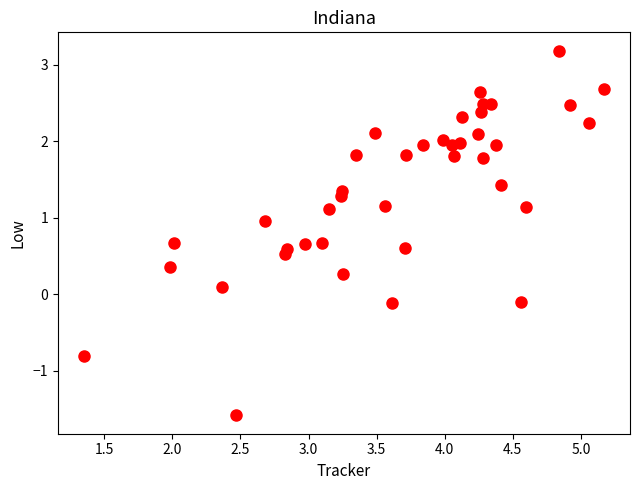

What is the range of X values (max minus min)?

3.8